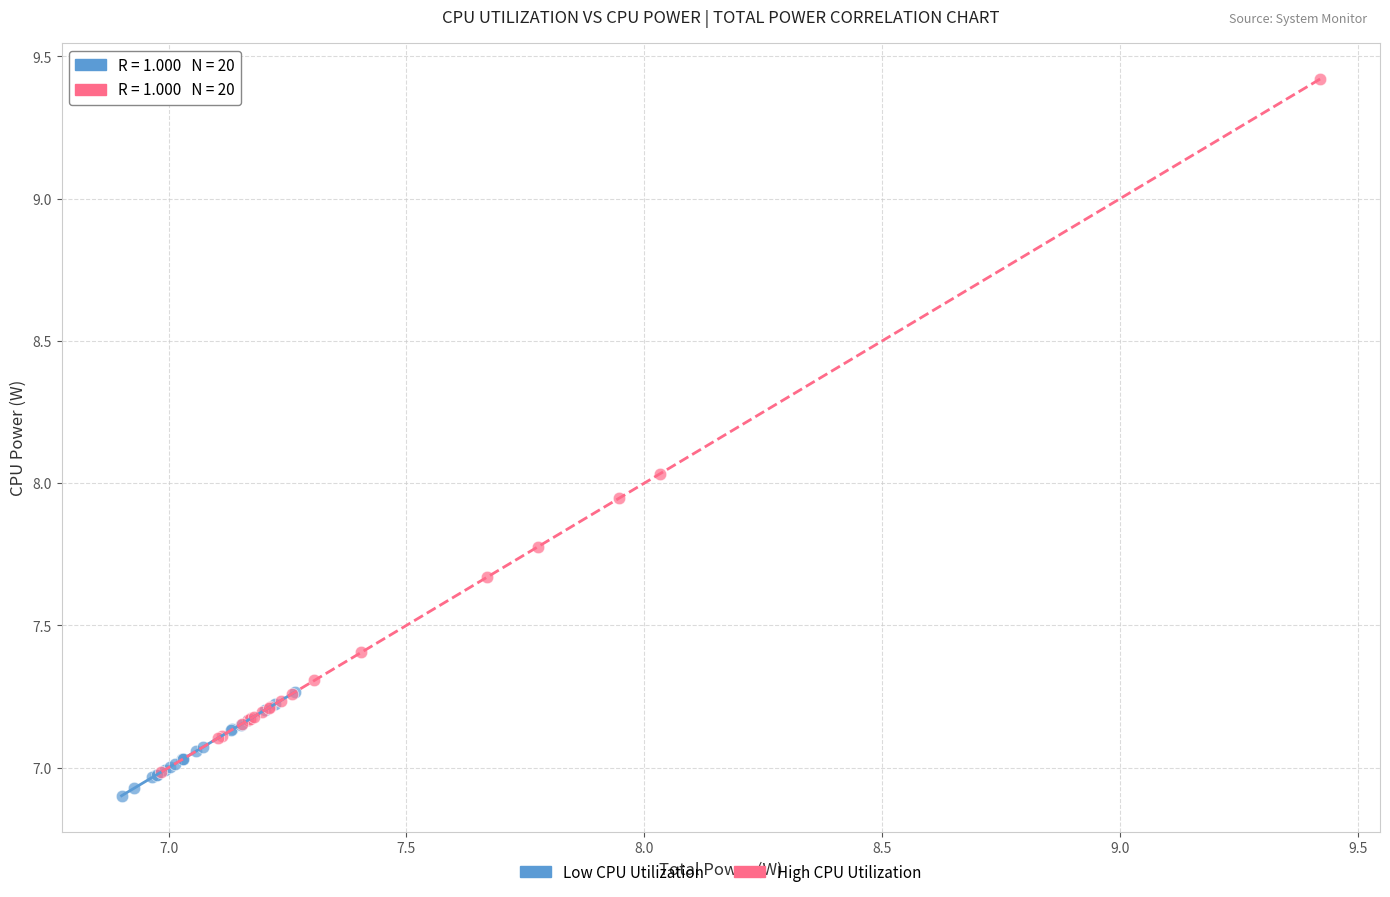

Which series contains the highest Y value?

High CPU Utilization